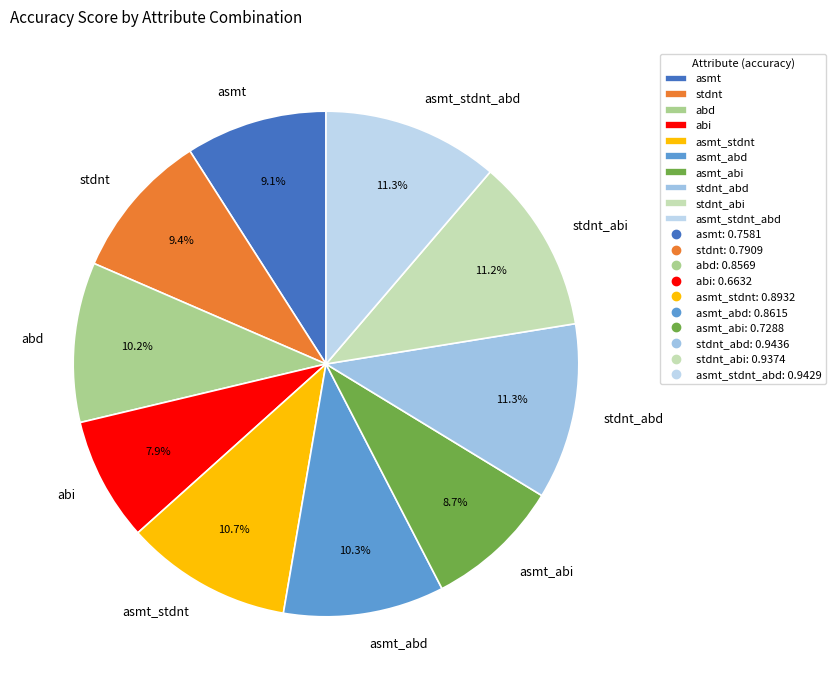

What is the smallest slice in the pie chart?

abi